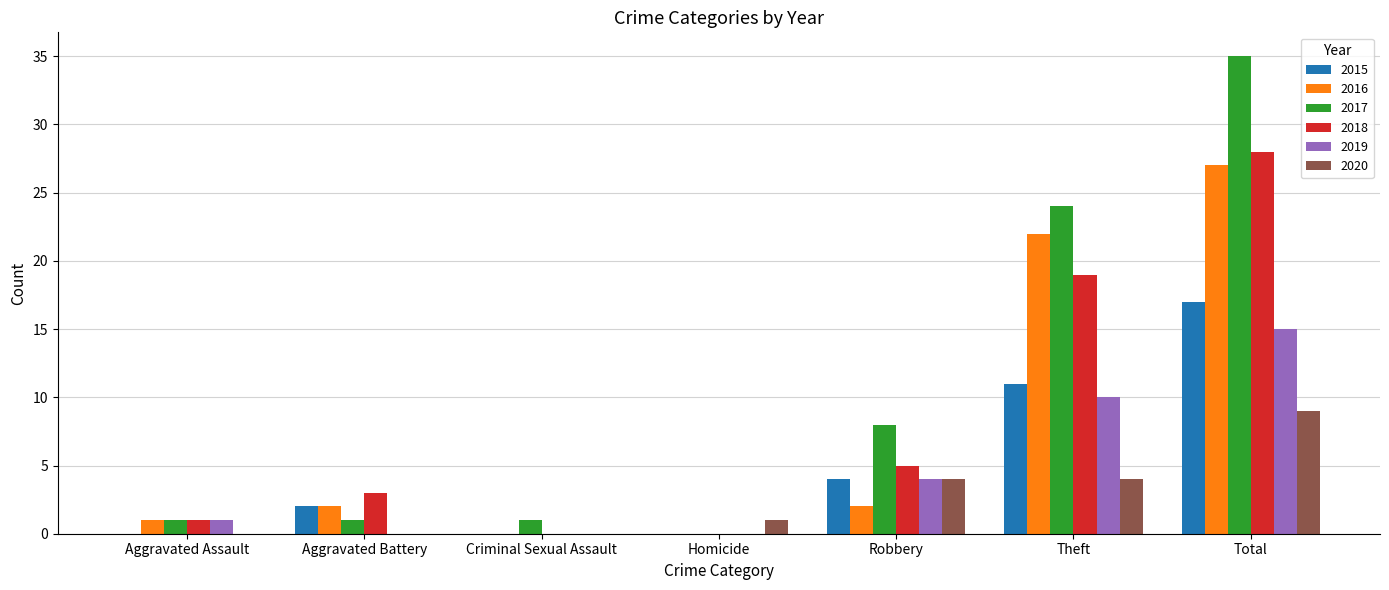

Which series changed the most between Criminal Sexual Assault and Total?

2017